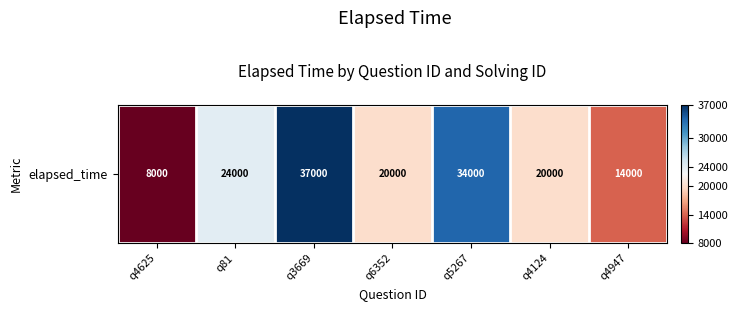

What is the maximum value shown in the chart?

37000